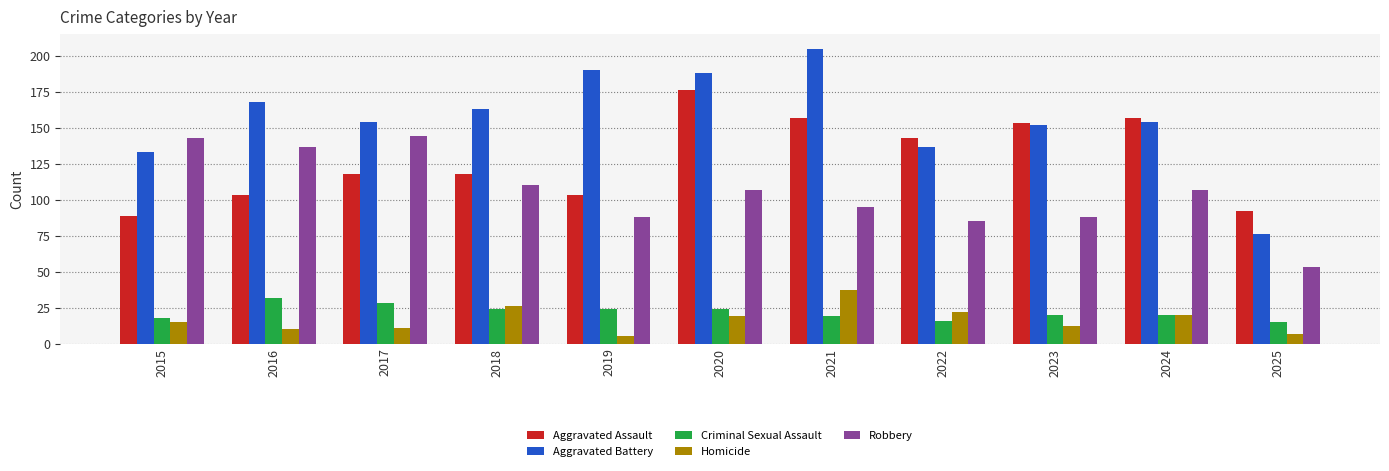

What is the value of the Aggravated Assault bar at the 3rd from the left?

118